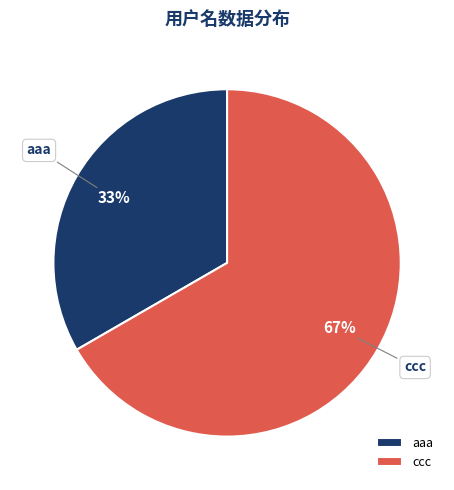

To the nearest percent, what portion does ccc represent?

67%